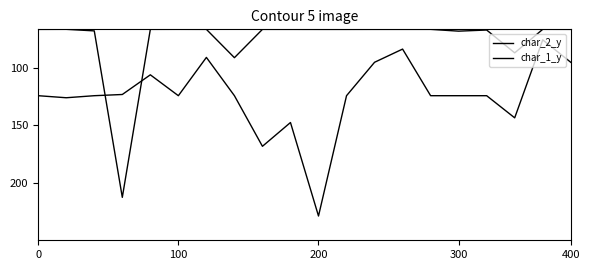

Does the chart have visible grid lines?

No